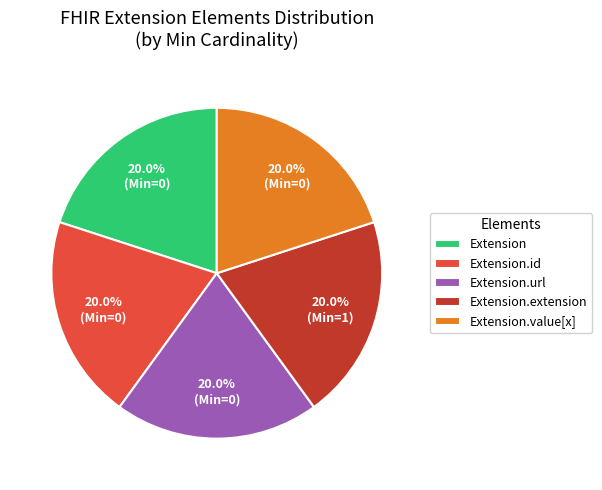

What is the ratio of the value at Extension.url to the value at Extension?

1.0